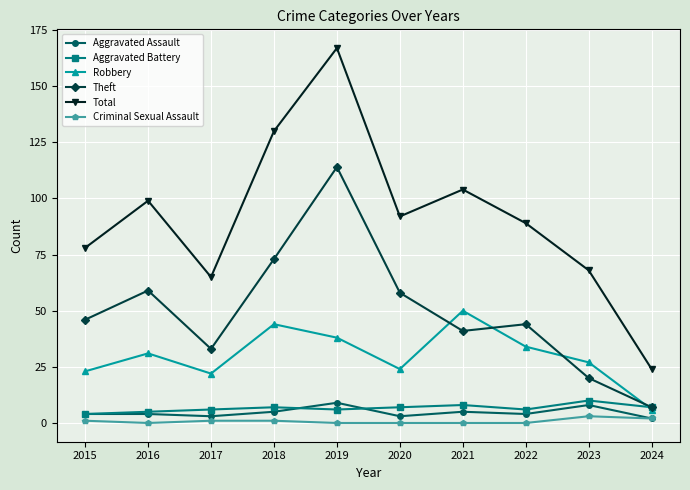

True or false: Robbery has more than 2 interior local peaks.

True